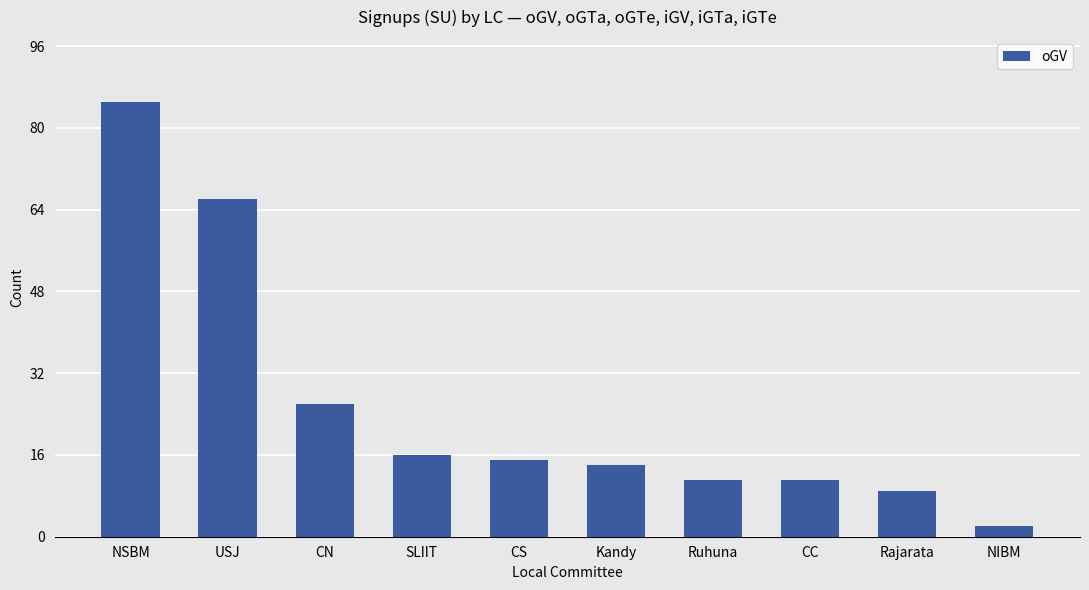

The value at CS is 15. True or false?

True